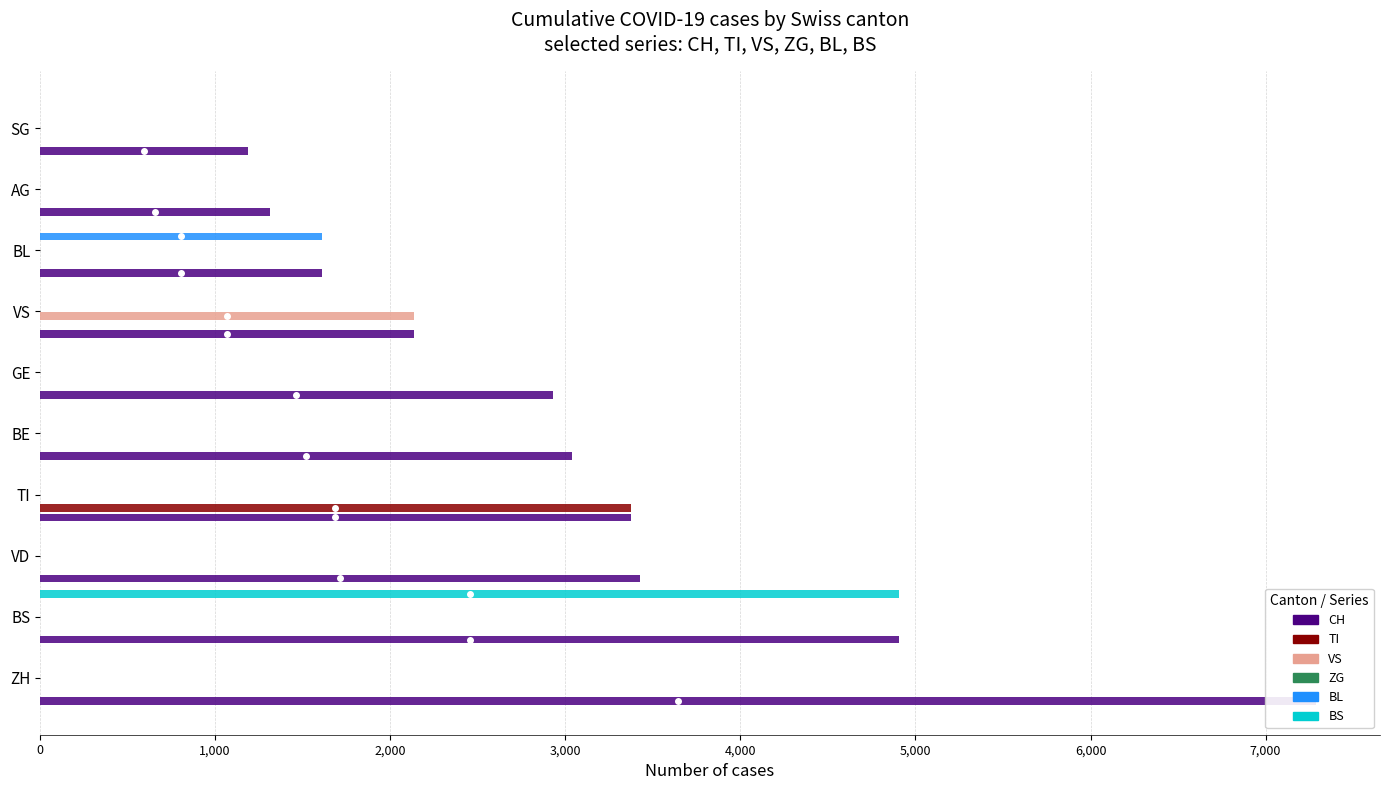

What are all the series names shown in the legend?

CH, TI, VS, ZG, BL, BS